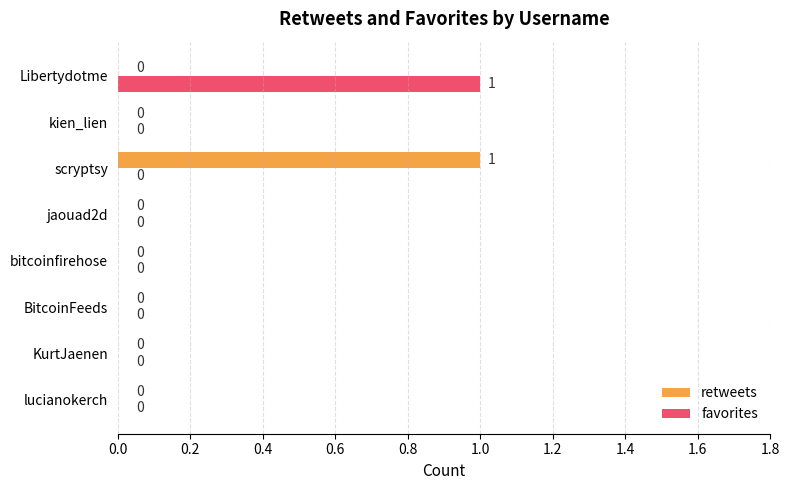

How many data points in favorites are above 0?

1